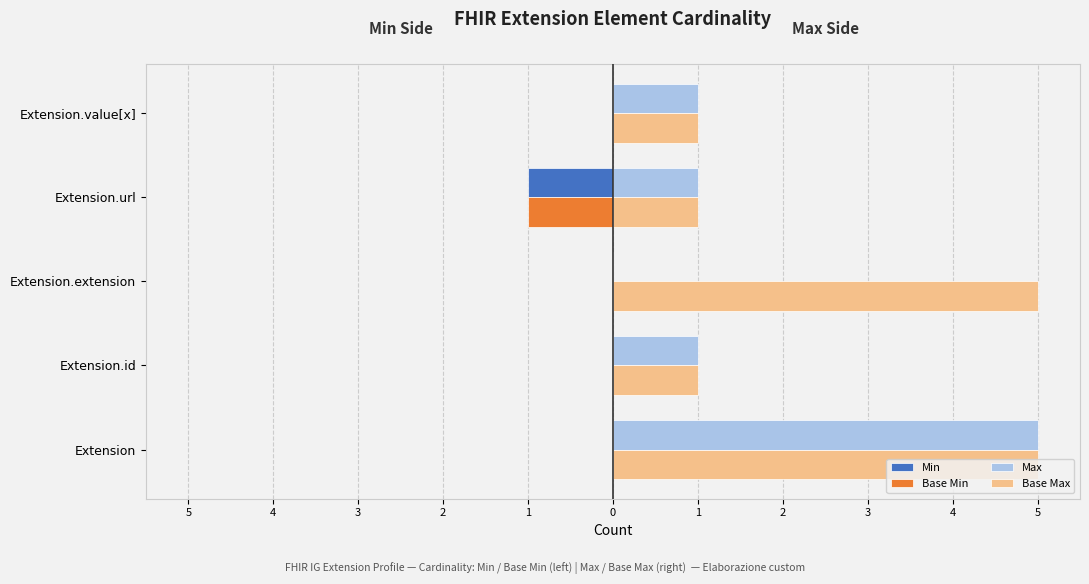

What are all the series names shown in the legend?

Min, Base Min, Max, Base Max